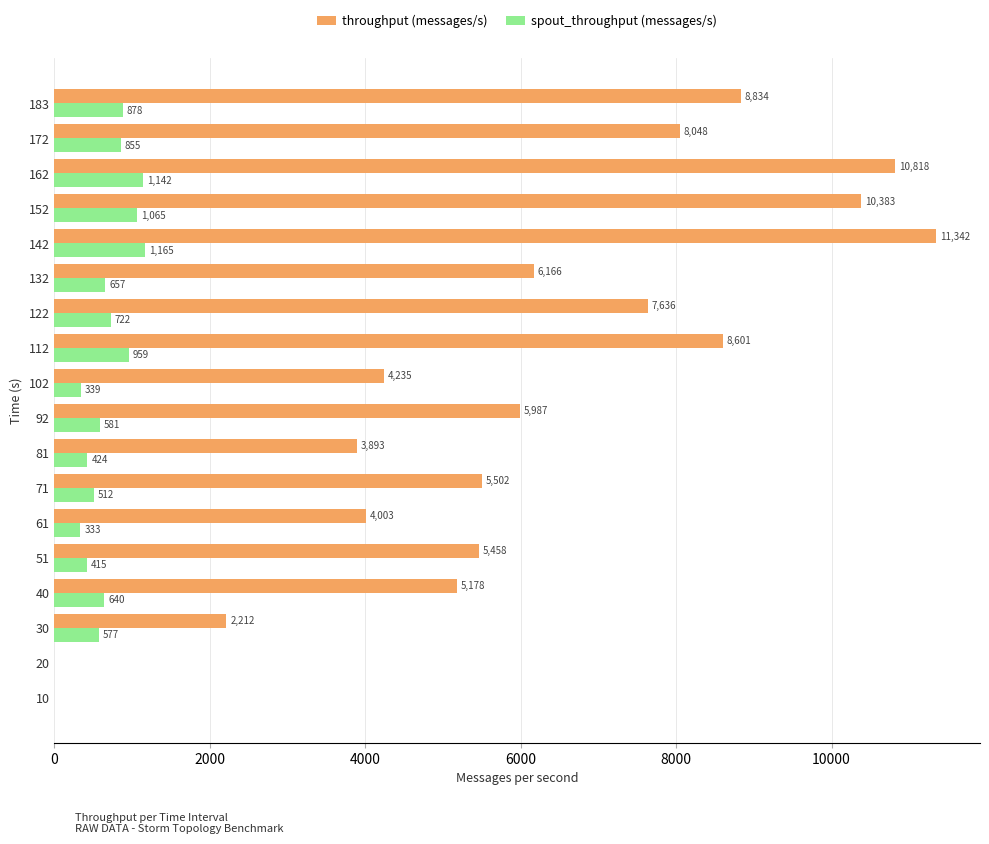

At which category is the sum across all series the highest?

142